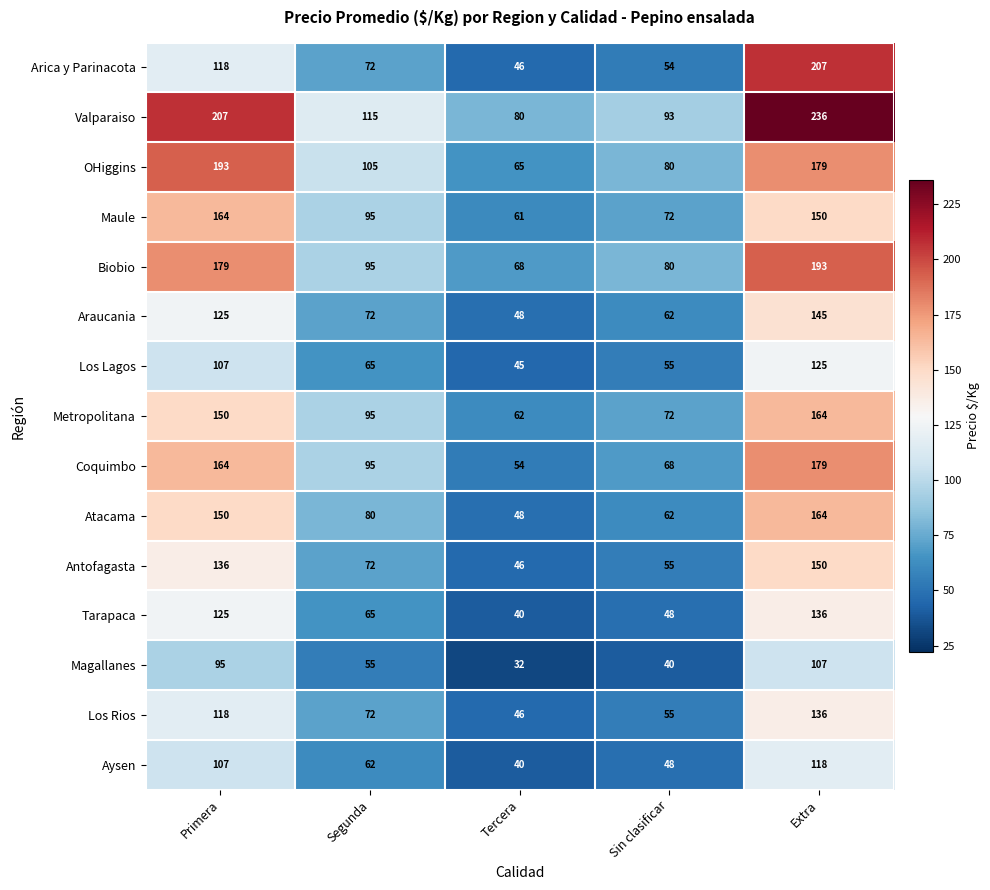

What is the sum of the Los Rios values at Extra and Tercera?

182